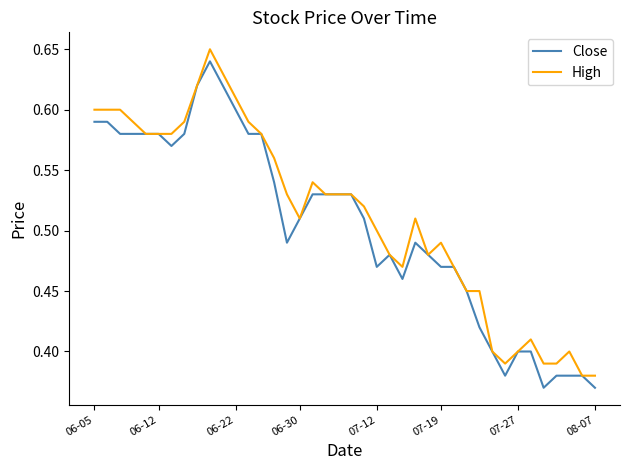

What are all the series names shown in the legend?

Close, High